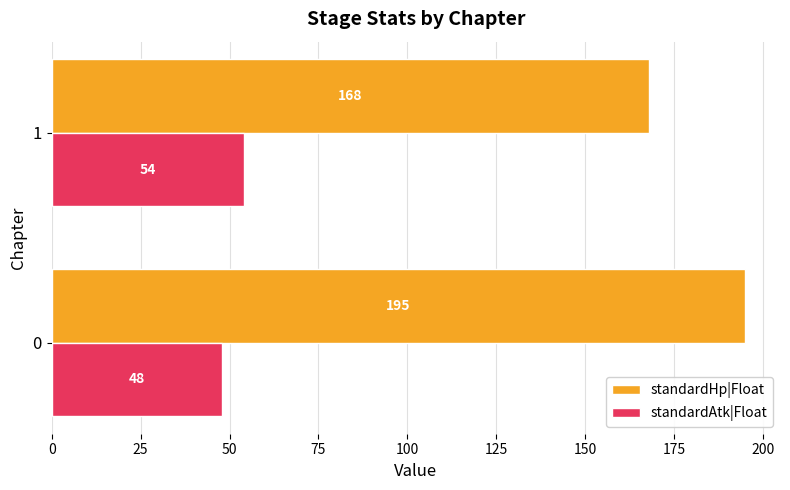

What is the highest value of the standardHp|Float series?

195